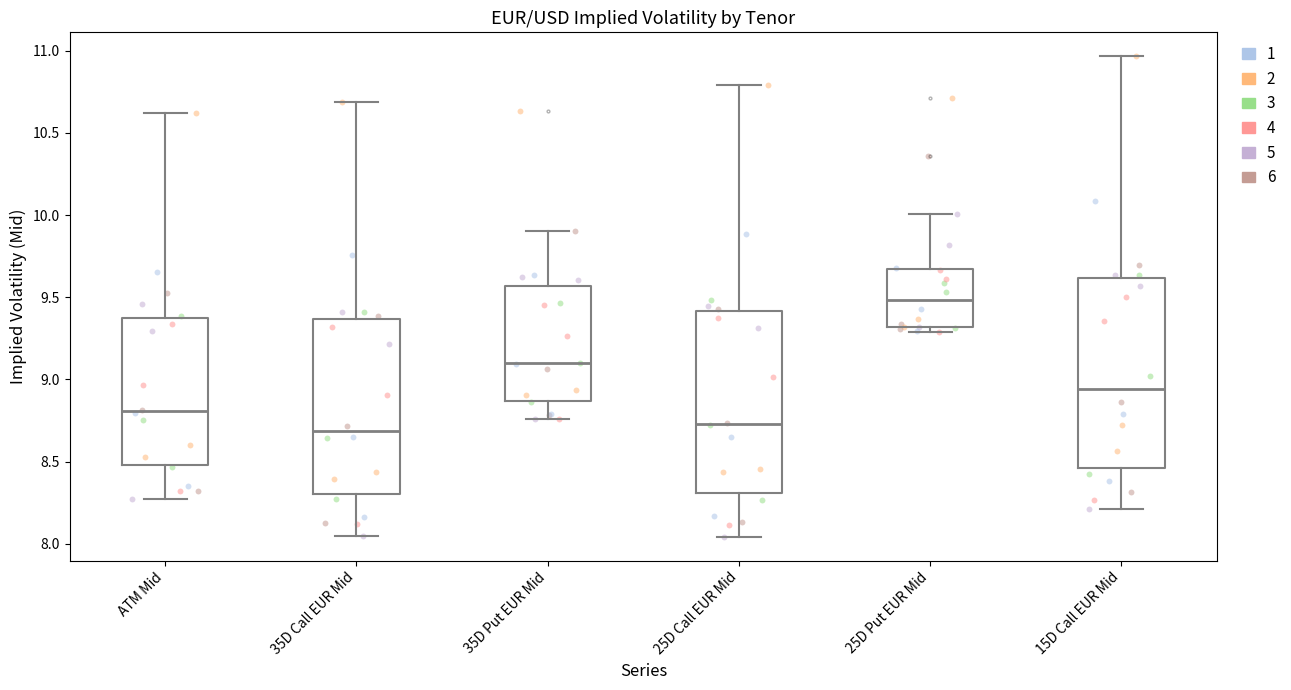

Where does the upper whisker of the box for 15D Call EUR Mid end on the y-axis? The values are not printed on the chart, so give them approximately, as read against the axis.

10.95